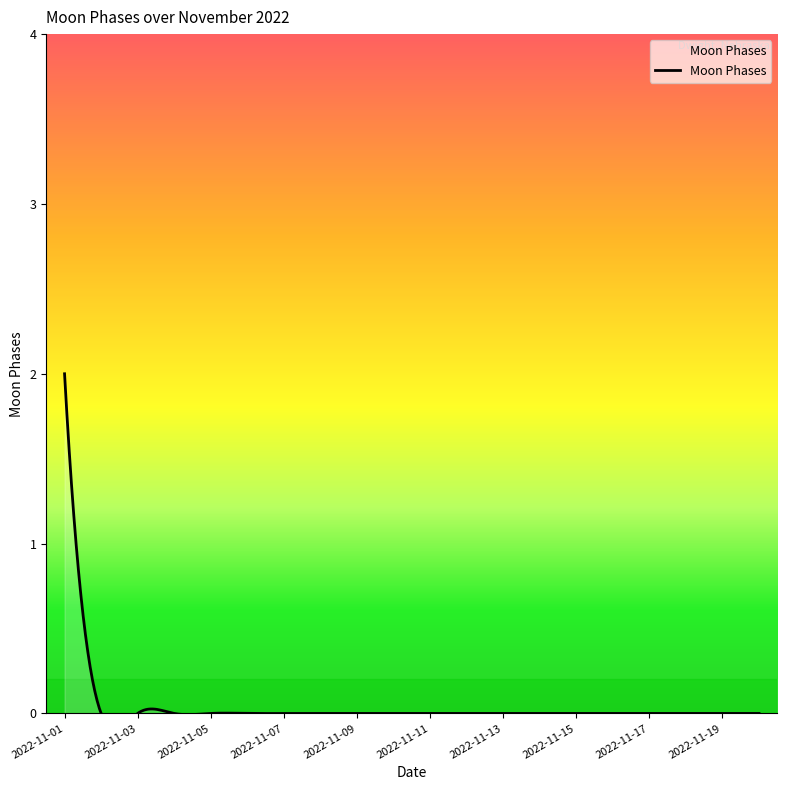

How many values are above zero?

1